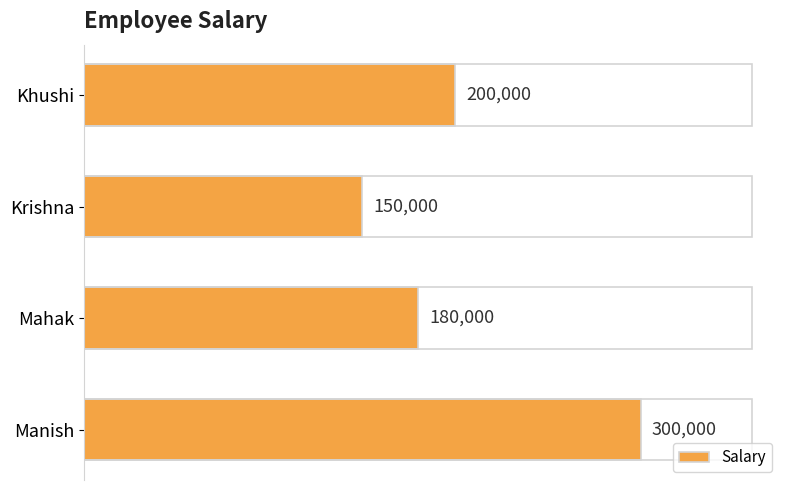

What is the value of the 1st bar from the top?

200000